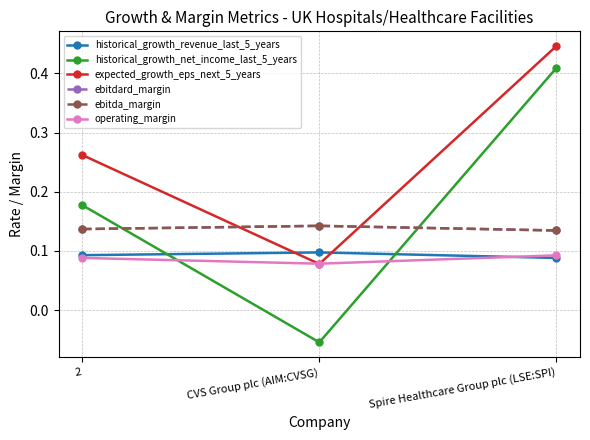

What is the label of the 3rd point from the left?

Spire Healthcare Group plc (LSE:SPI)